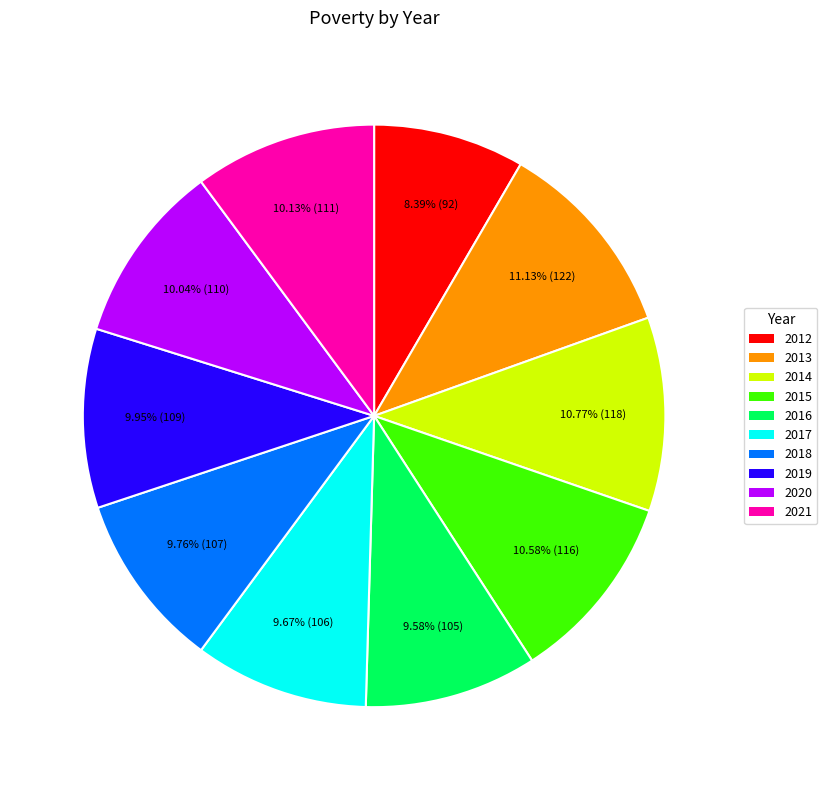

Does any single category account for the majority?

No